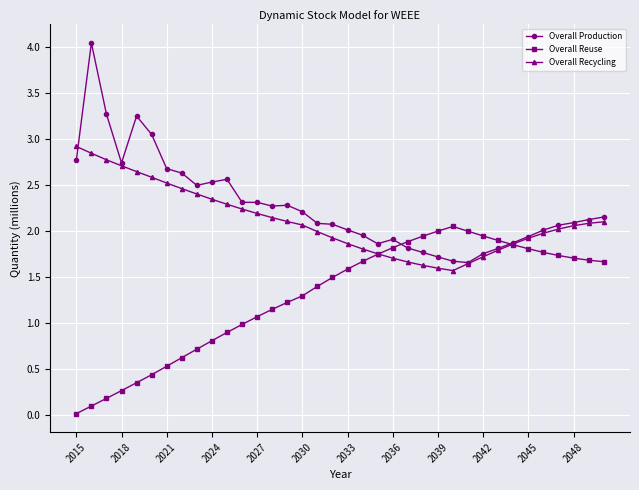

What is the value of the Overall Reuse point at the 7th from the left?

0.5